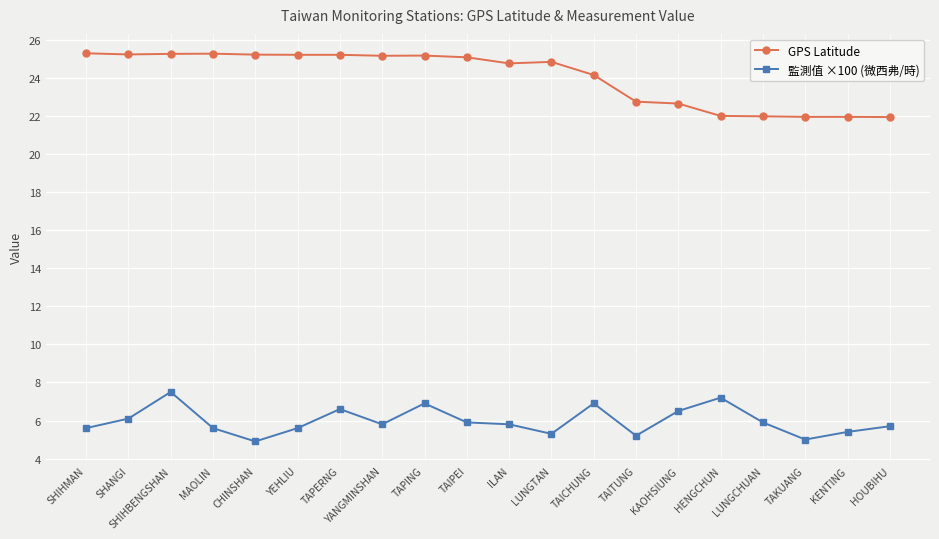

True or false: GPS Latitude and 監測值 ×100 (微西弗/時) cross at least once.

False